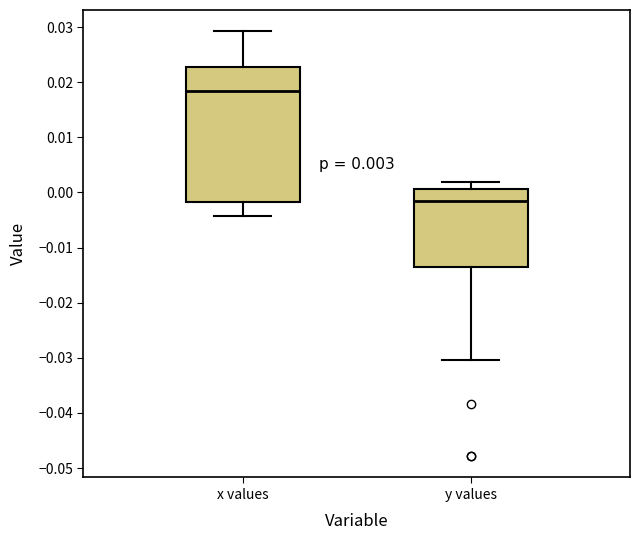

Comparing the boxes themselves (not the whiskers), which one is the tallest?

x values